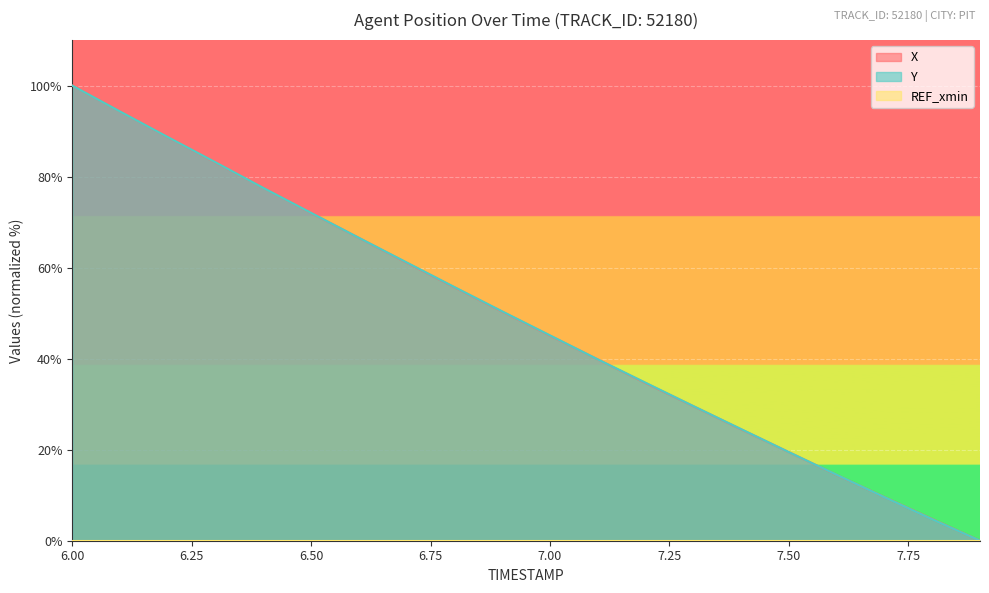

What is the difference between the maximum and second lowest values in the X series?

95.2